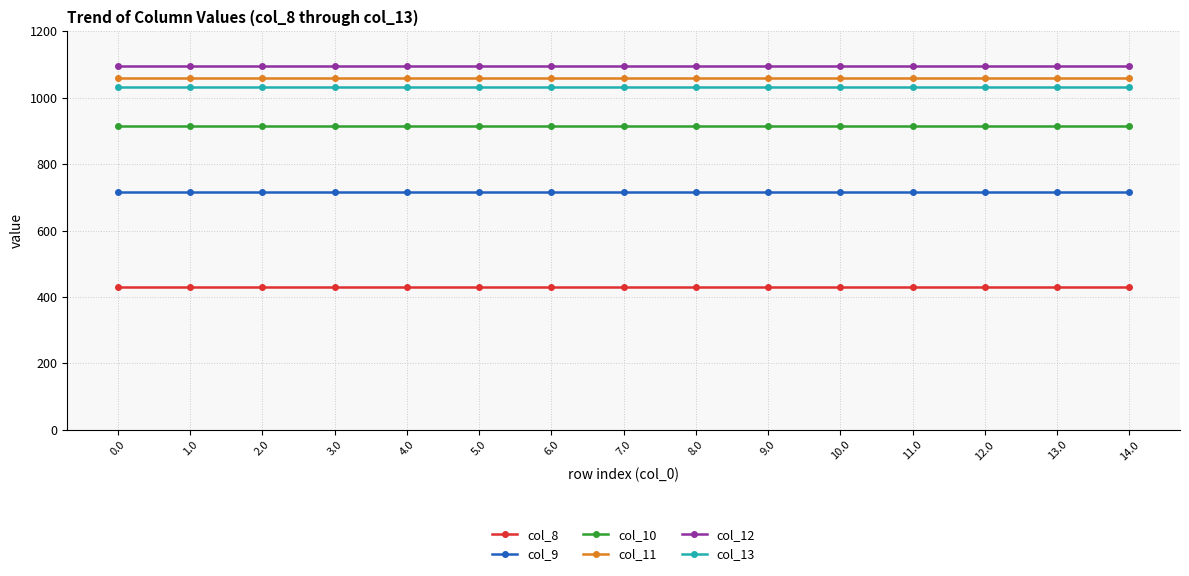

What is the spread (max minus min) of values at 10.0?

666.4